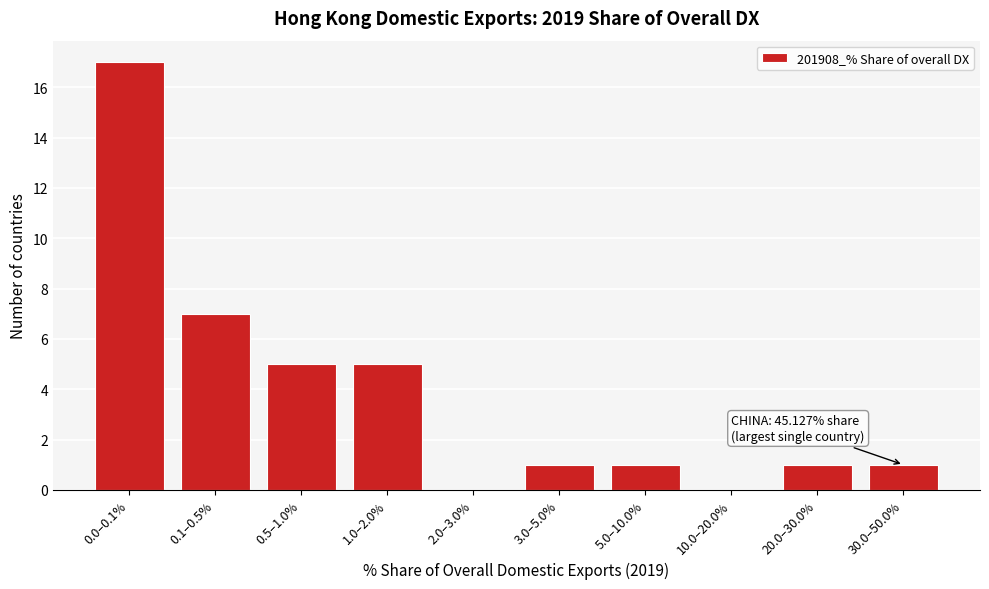

Reading left to right, transcribe all the data shown in this chart.

0.0–0.1%=17	0.1–0.5%=7	0.5–1.0%=5	1.0–2.0%=5	2.0–3.0%=0	3.0–5.0%=1	5.0–10.0%=1	10.0–20.0%=0	20.0–30.0%=1	30.0–50.0%=1